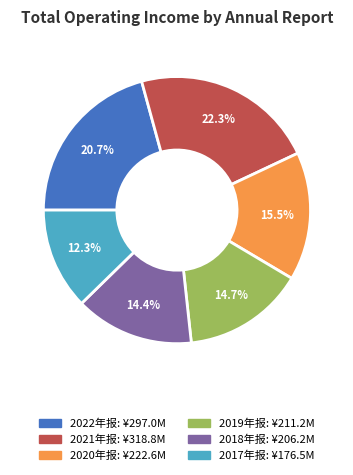

What is the largest slice in the pie chart?

2021年报